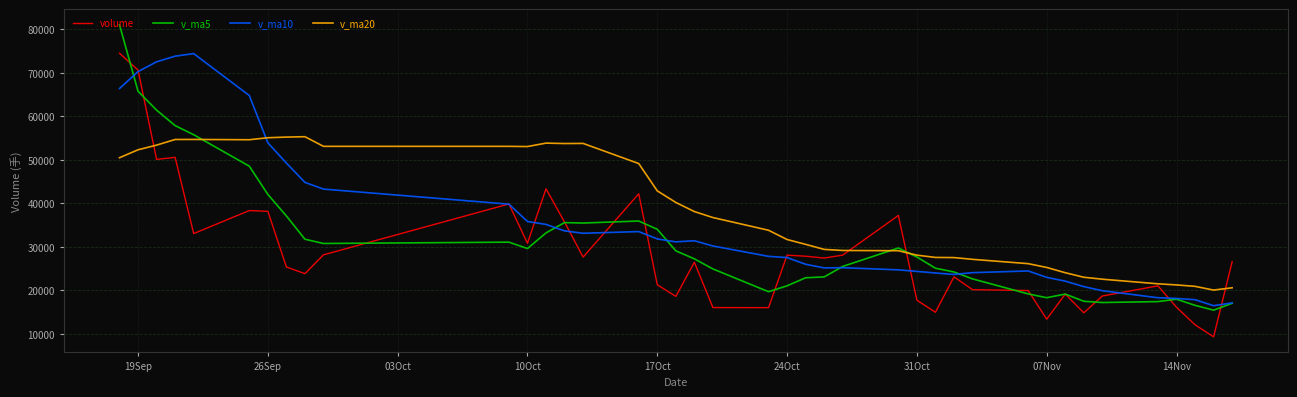

What is the difference between the maximum and second lowest values in the v_ma20 series?

34758.8